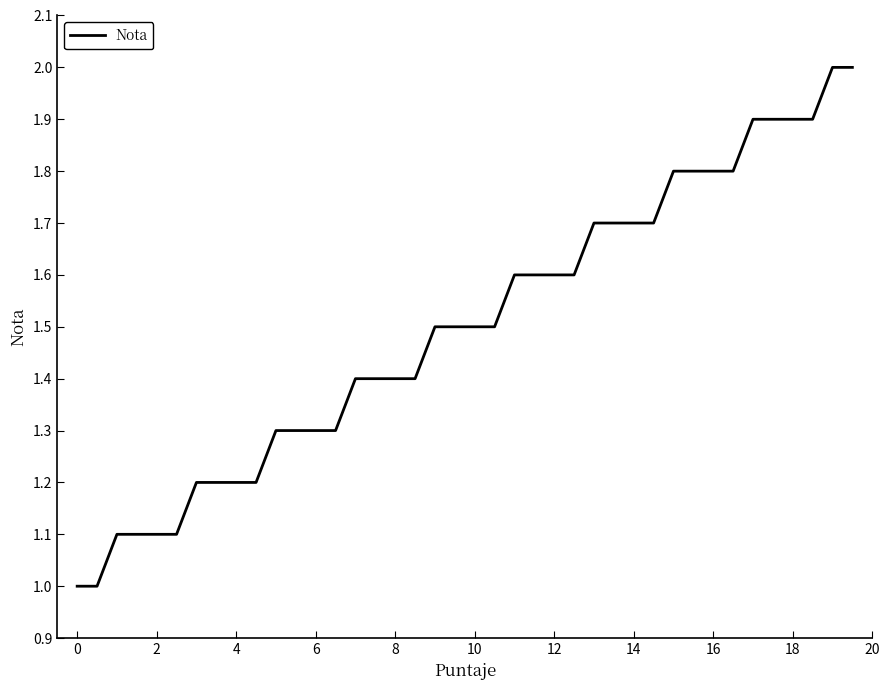

What is the difference between the maximum and minimum values?

1.0